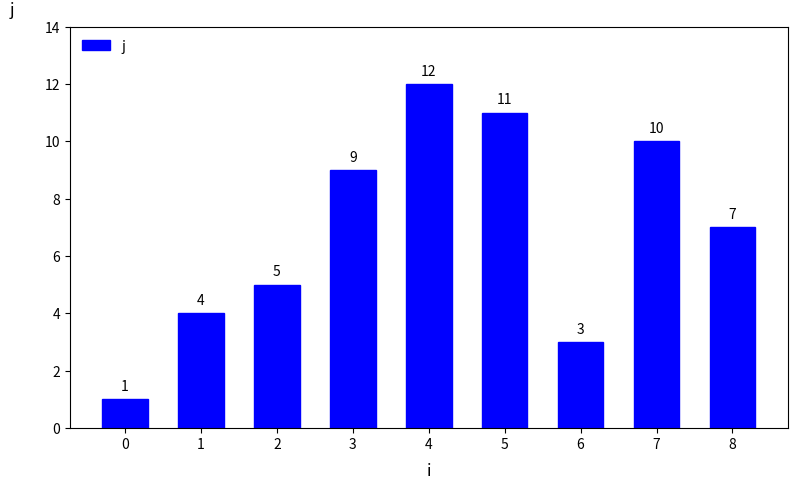

What is the difference between the maximum and second lowest values?

9